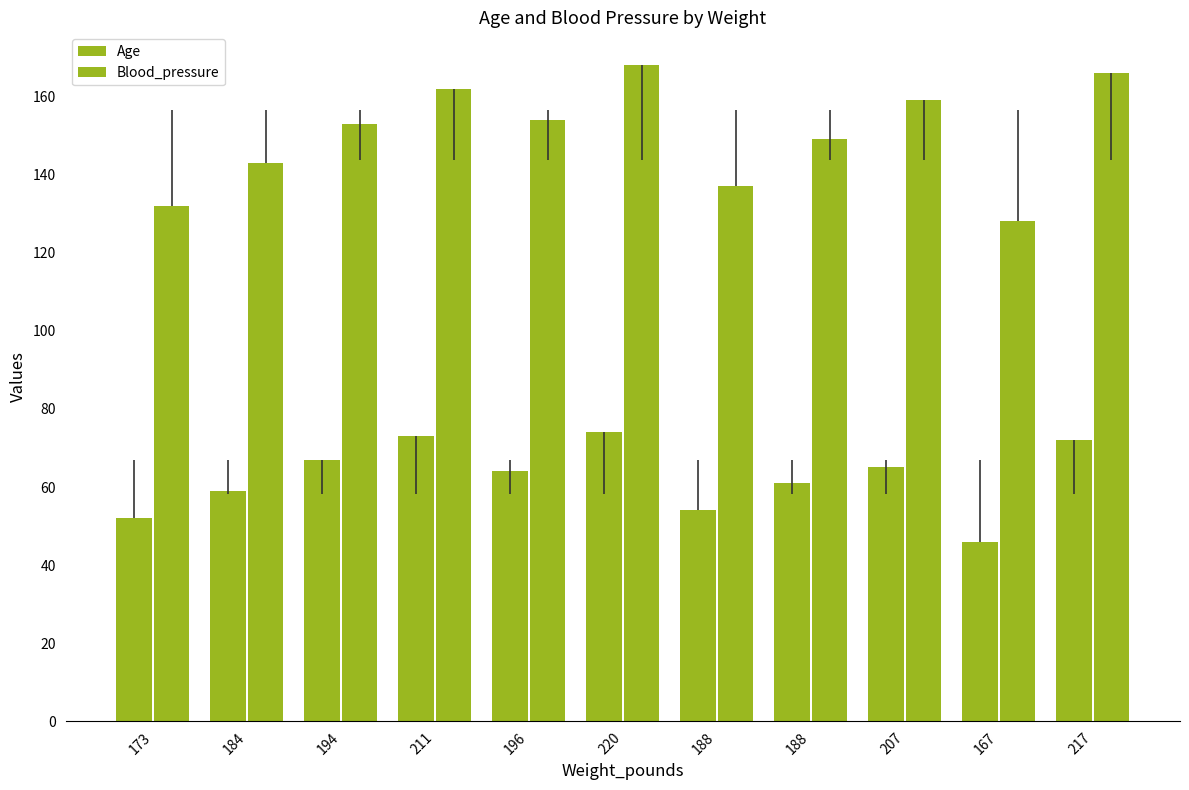

How many data points in Age are less than 64?

5